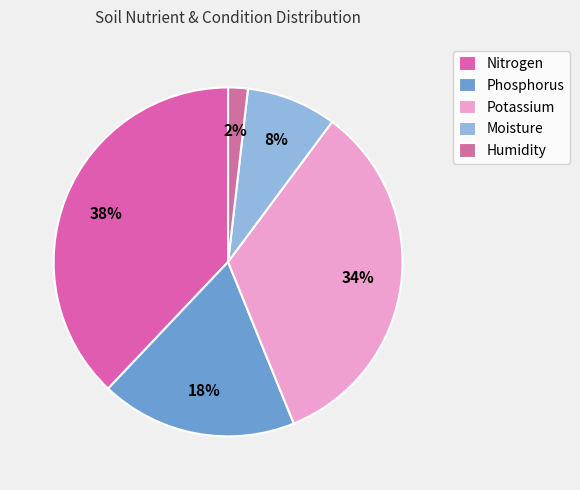

Combined, do Phosphorus and Moisture account for over 50%?

No